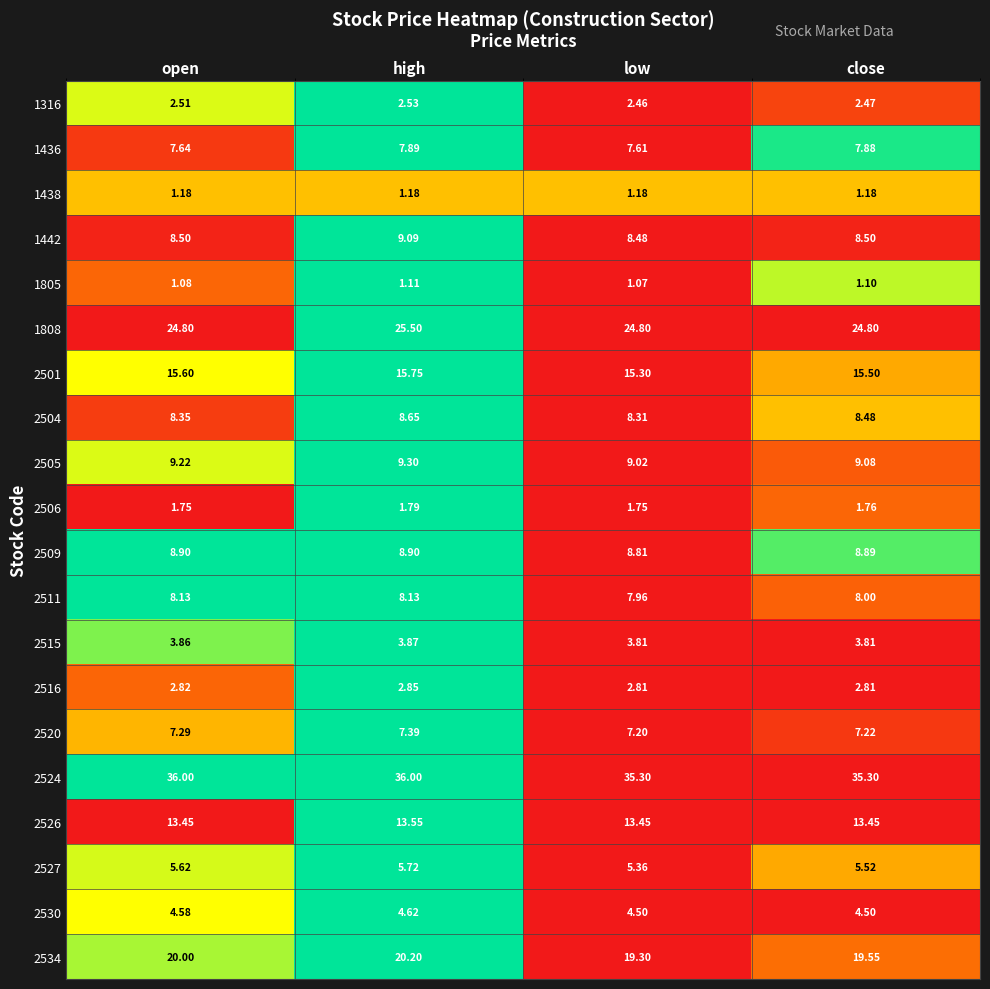

Which category has the lowest value across all series?

low